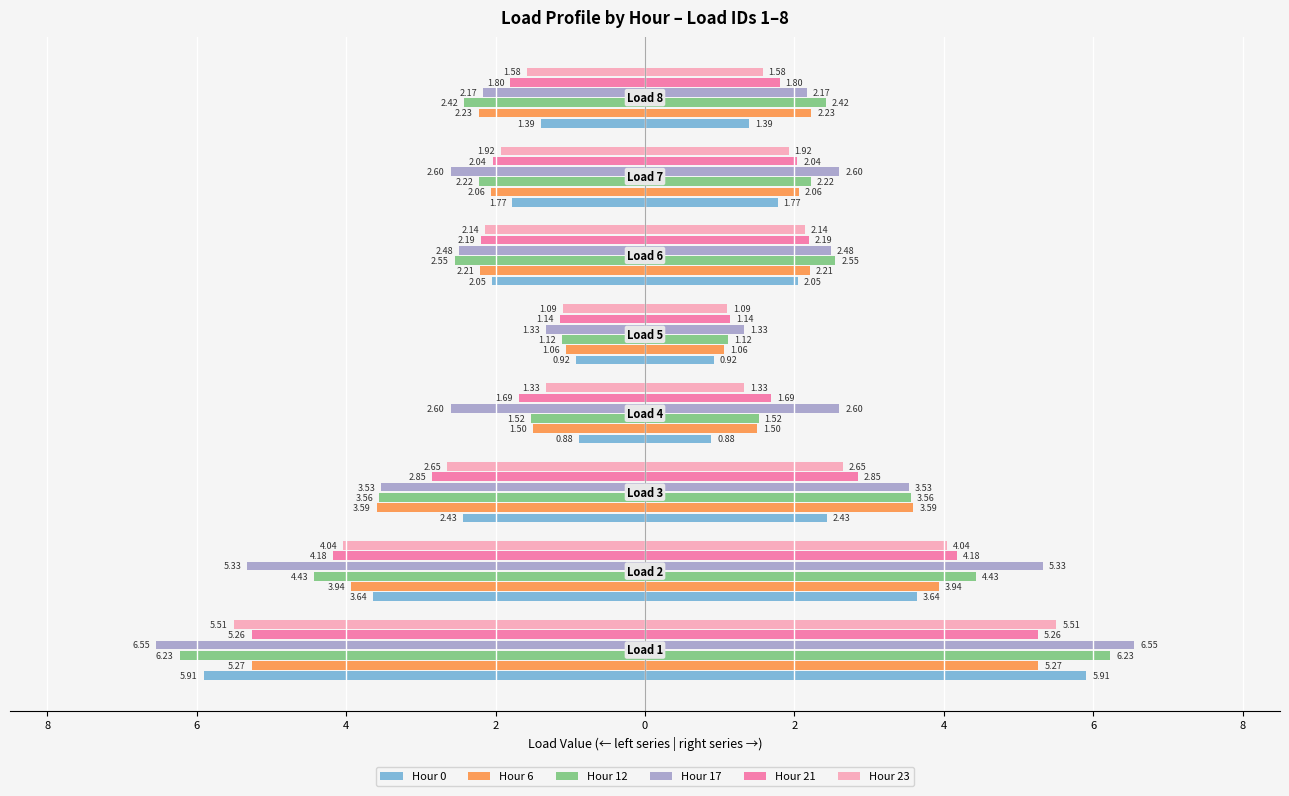

Which has a higher value, 0 or 4?

4